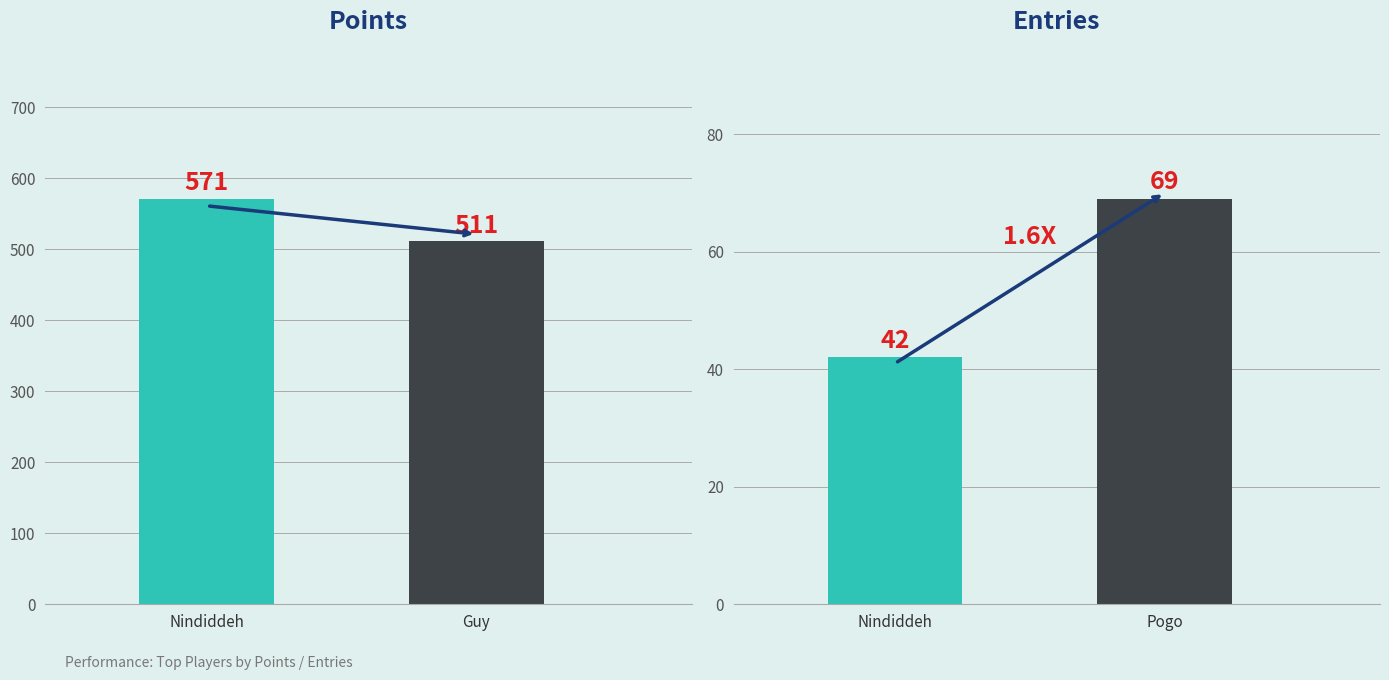

At which category is the sum across all series the highest?

Nindiddeh